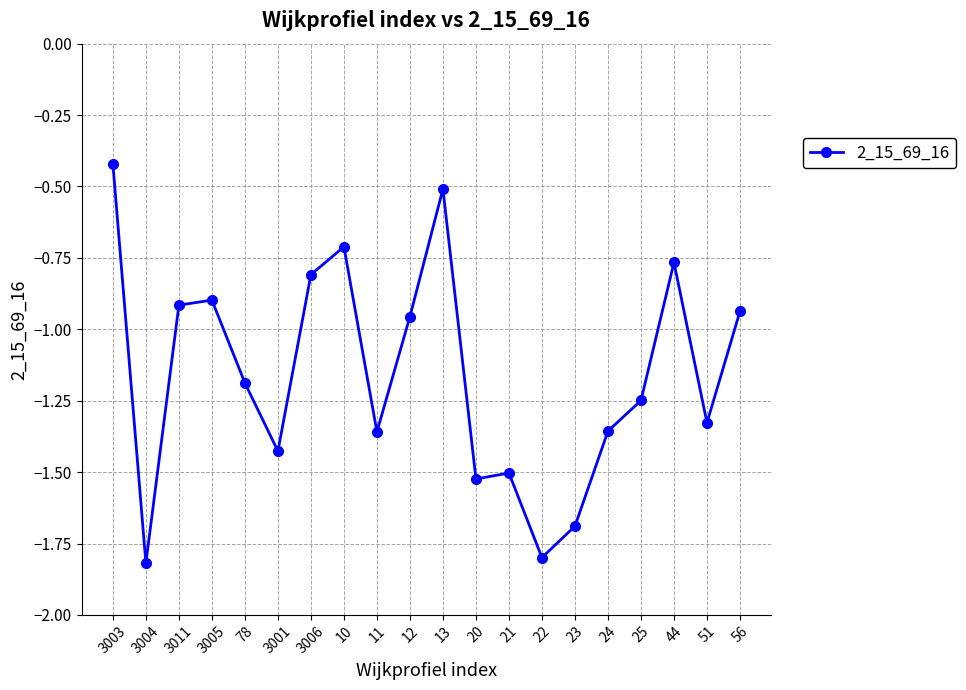

How many lines are shown in the chart?

1